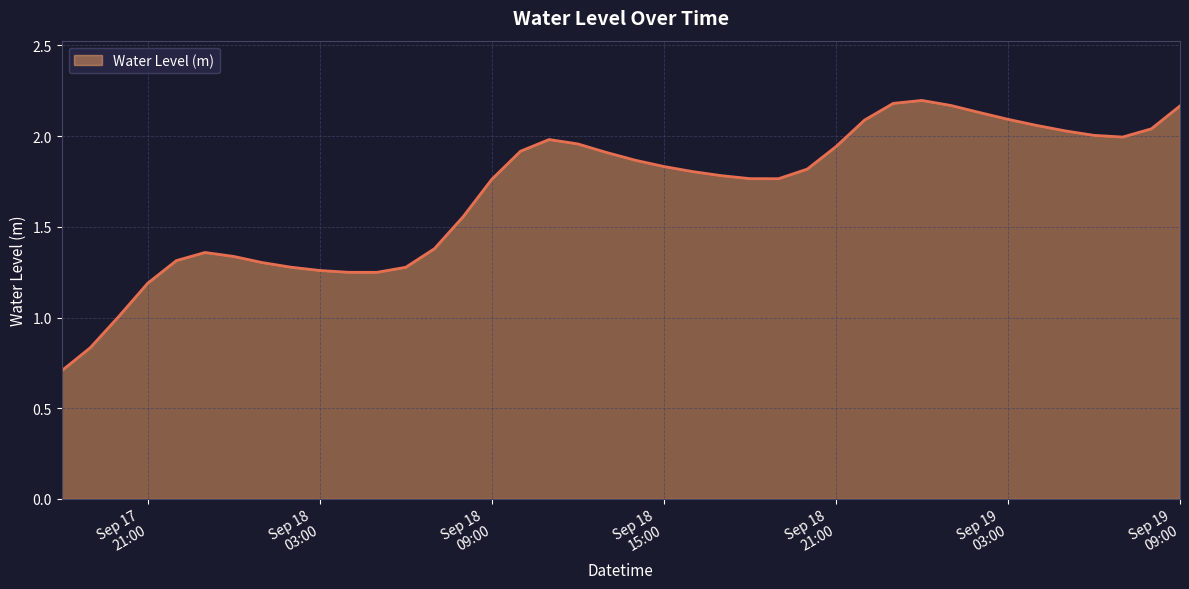

What is the minimum value shown in the chart?

0.7